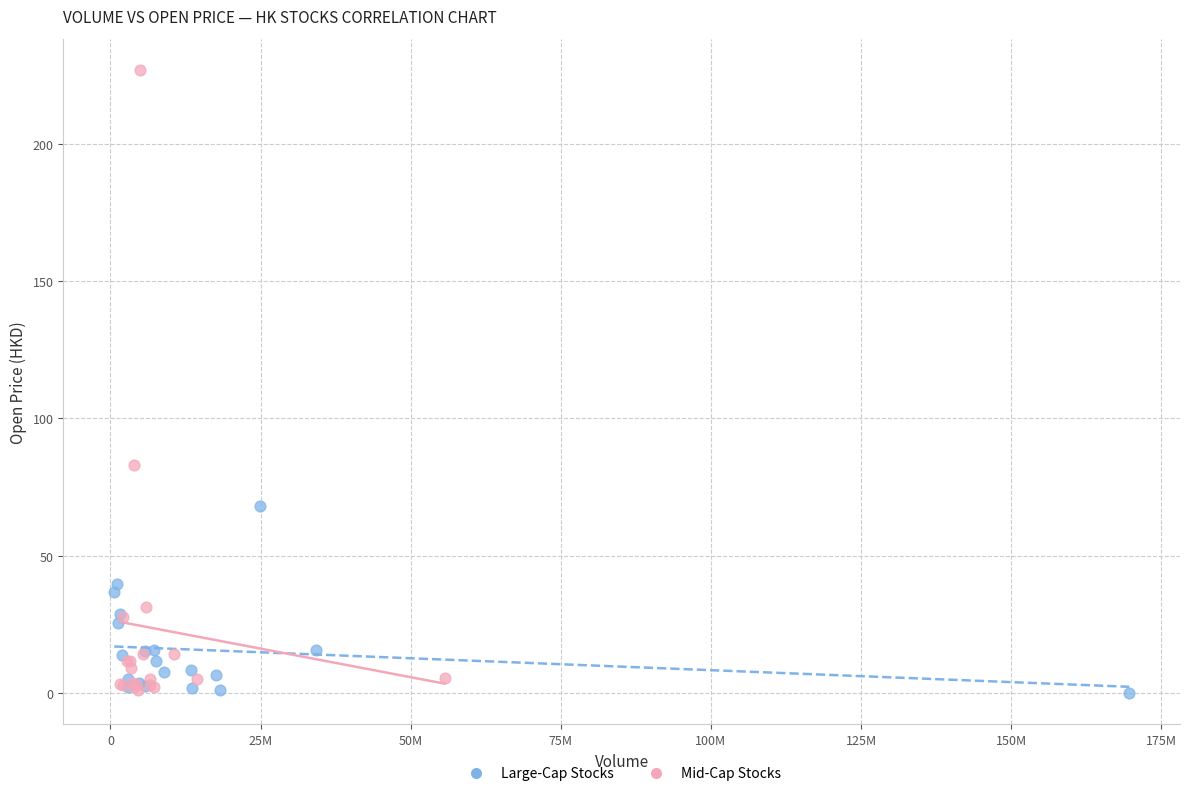

Which series has the widest spread of Y values?

Mid-Cap Stocks